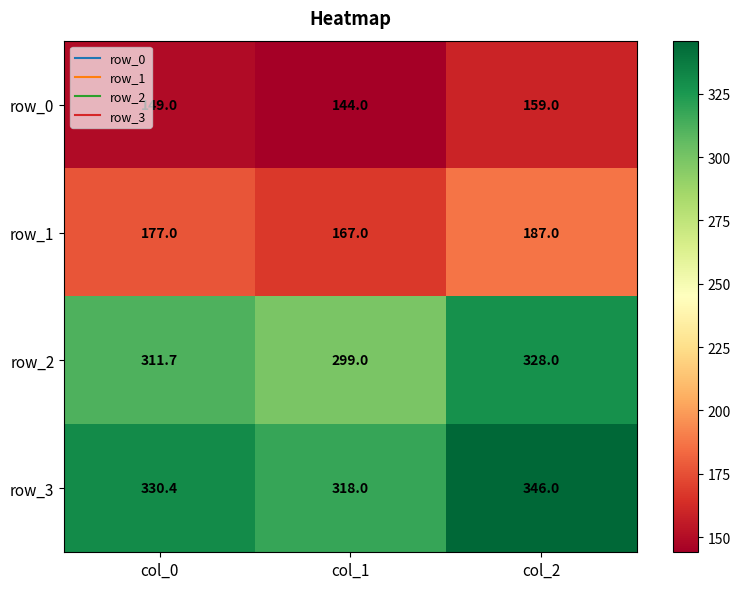

How many data points in row_2 are above 311?

2